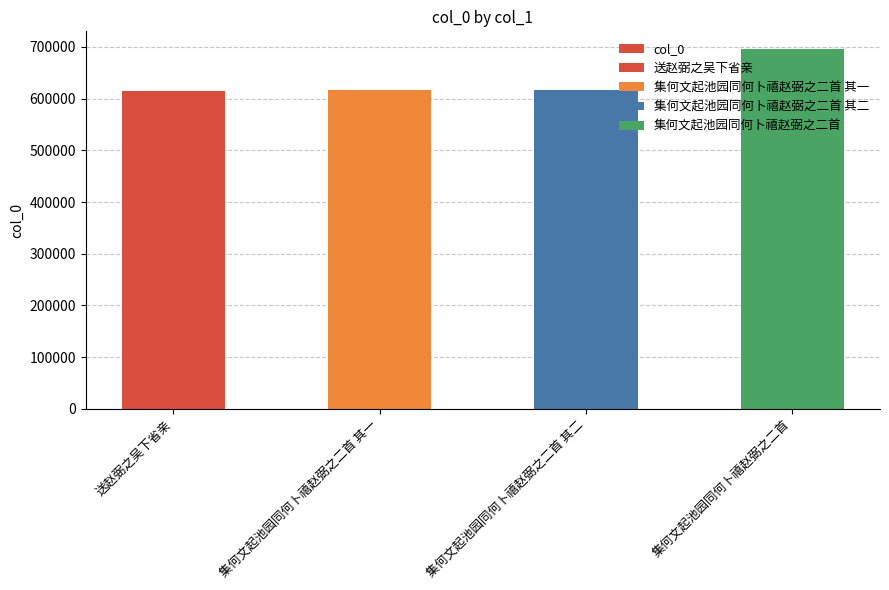

Where does the data first go above 617353?

集何文起池园同何卜禧赵弼之二首